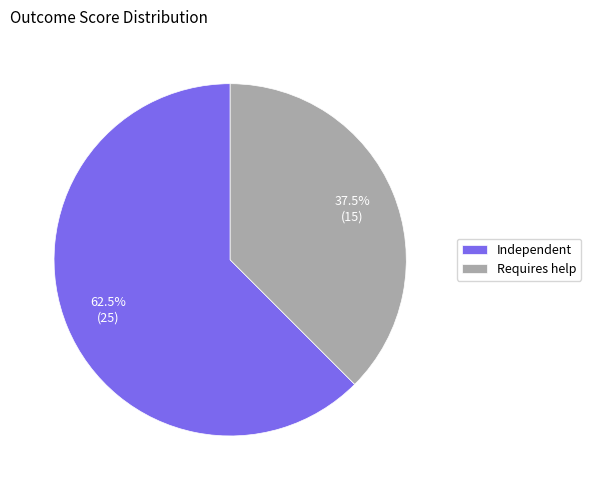

Rank the categories by value from highest to lowest.

Independent, Requires help